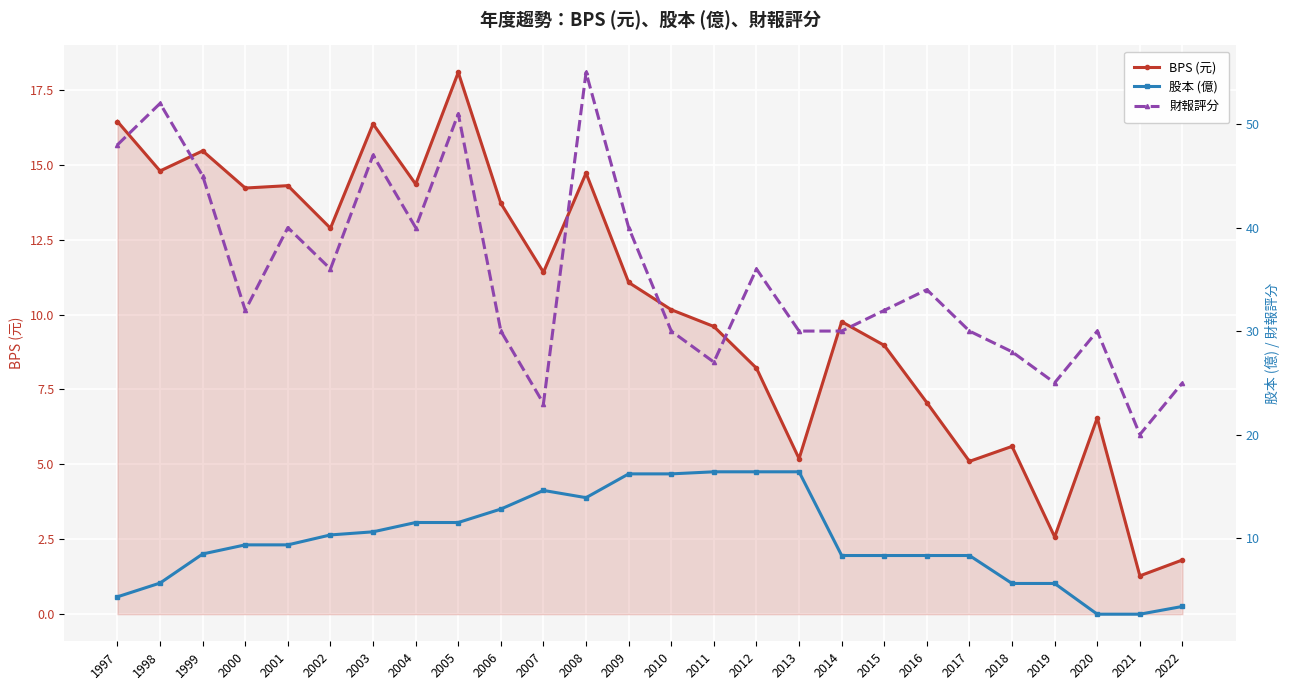

At which category is the sum across all series the highest?

2008